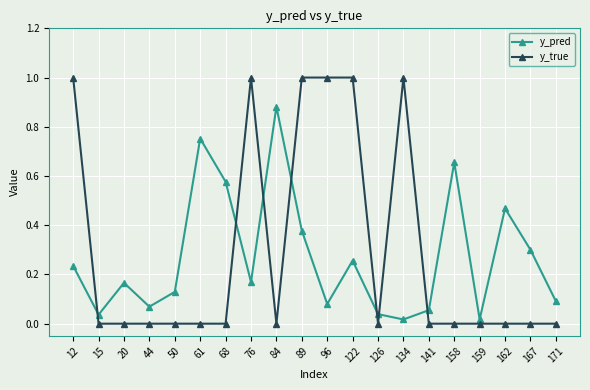

What is the sum of the y_true values at 84 and 76?

1.0